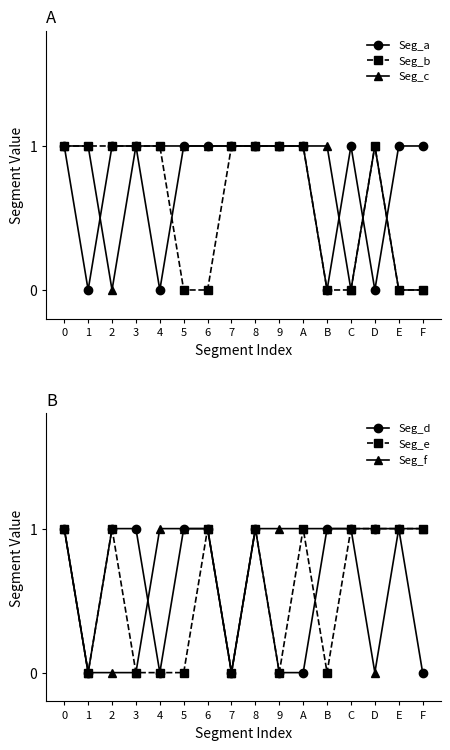

How many categories are shown in the chart?

16